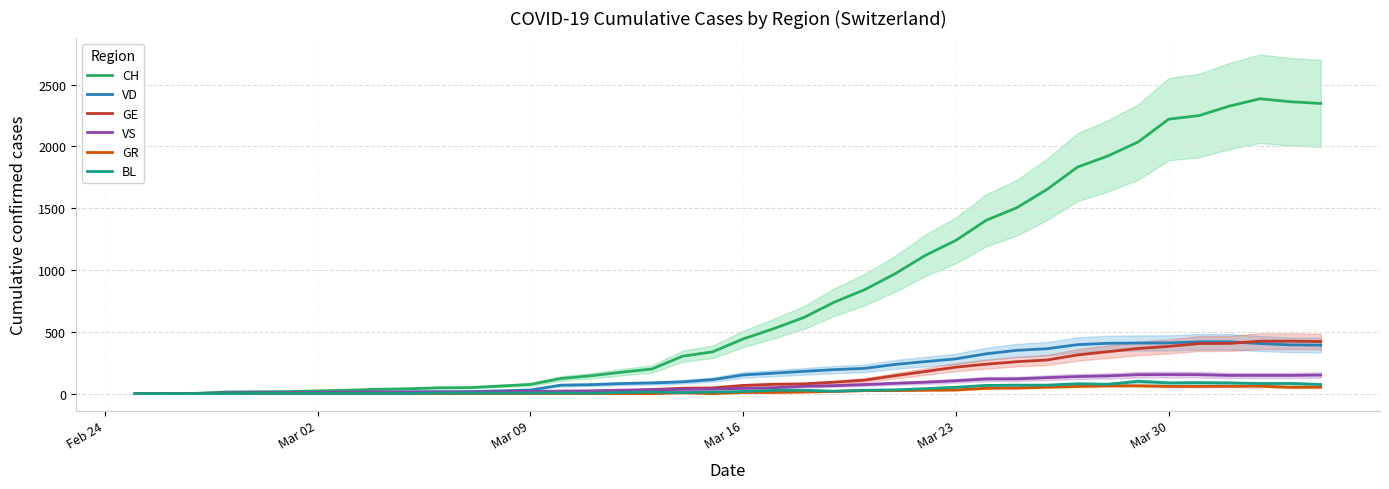

What is the maximum value for VD?

419